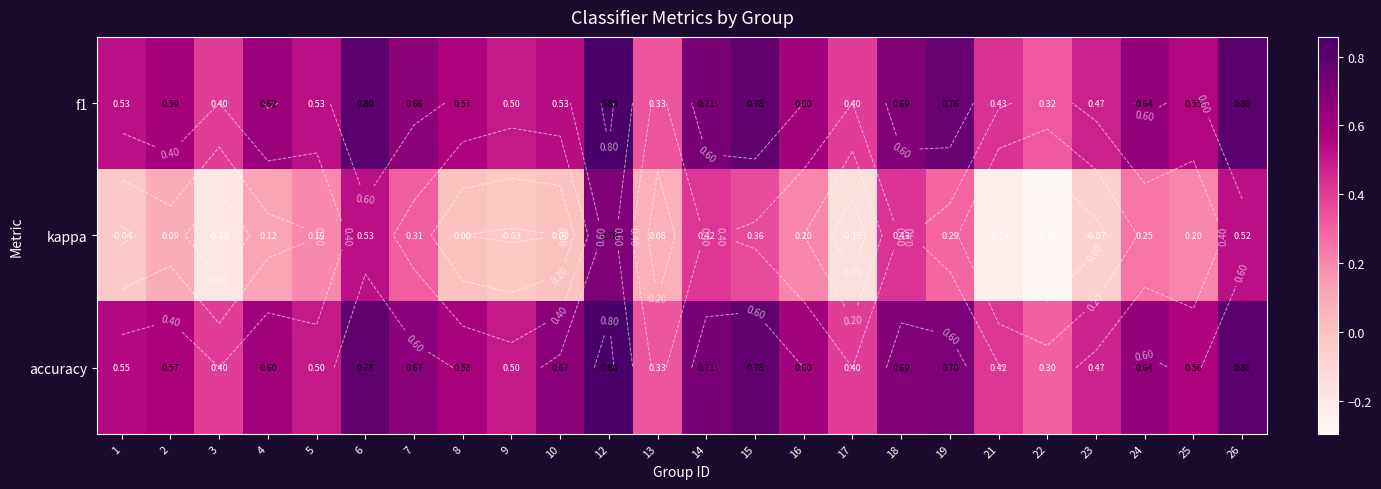

At how many categories does at least one series exceed 0?

24